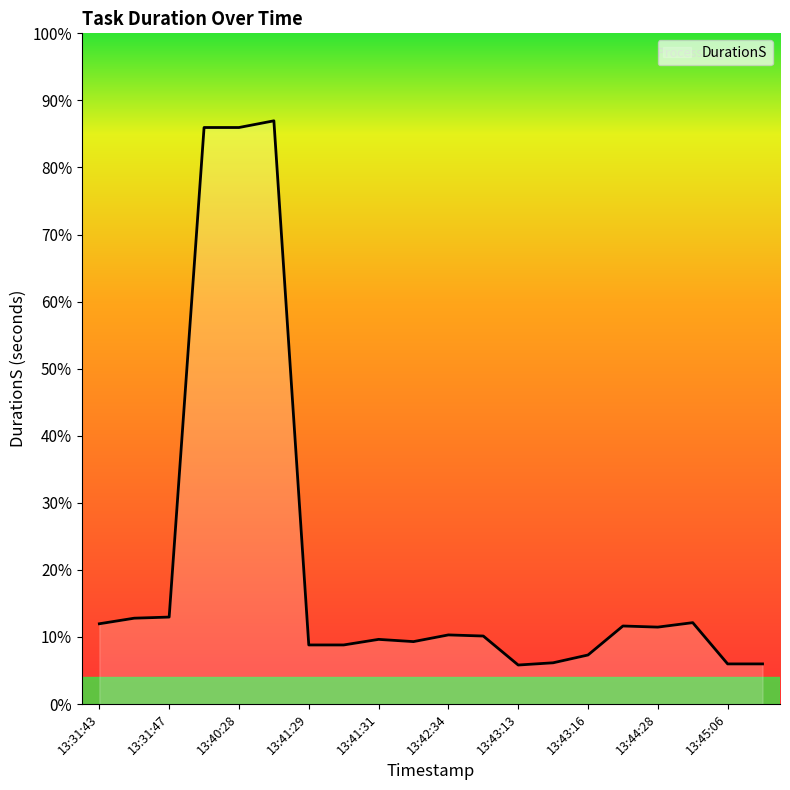

Does the chart display data point markers on the line(s)?

No